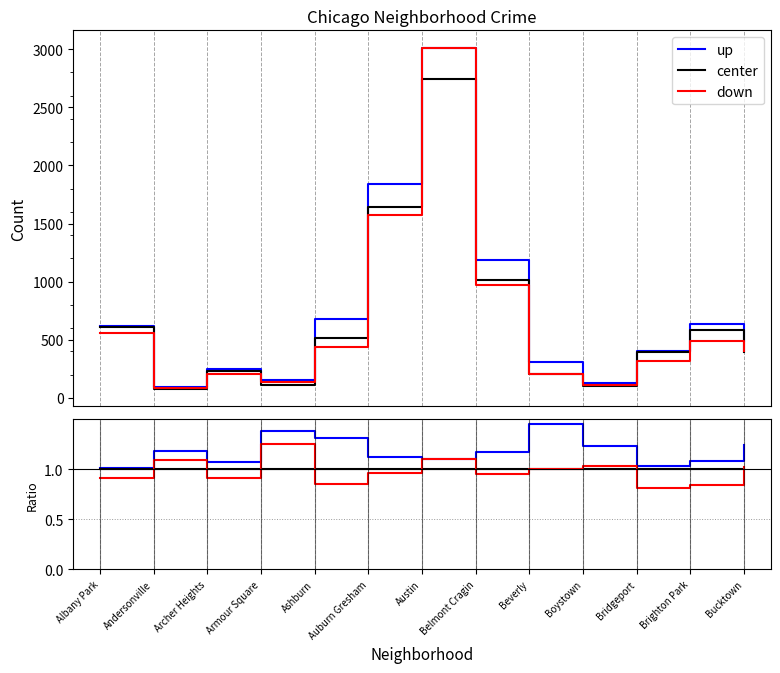

The value of up at Austin is 0.4. True or false?

False